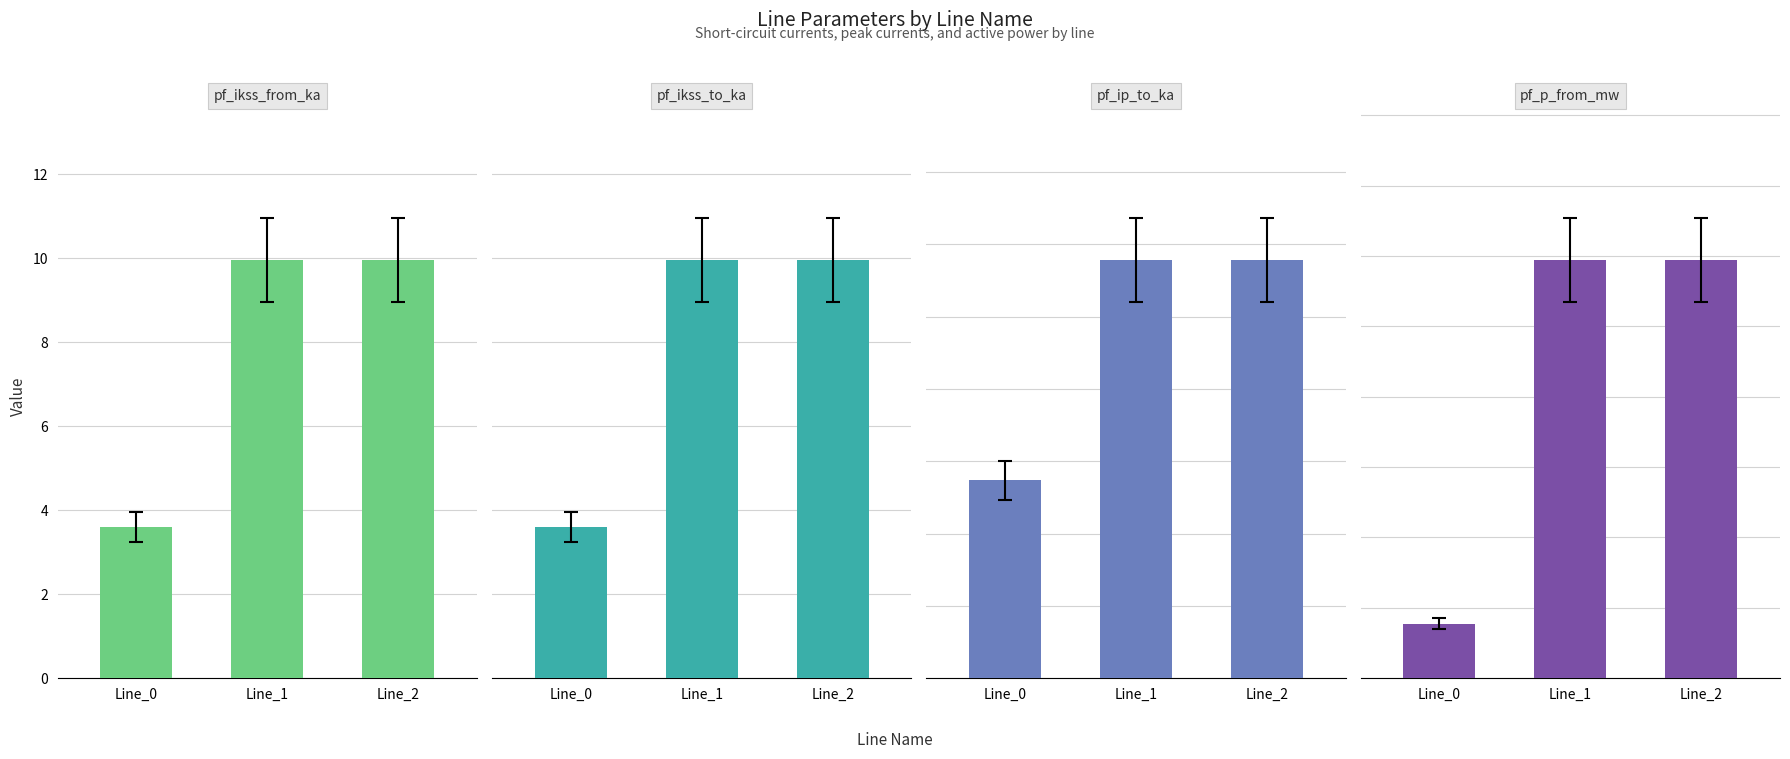

Between Line_1 and Line_2, which is larger?

Line_1